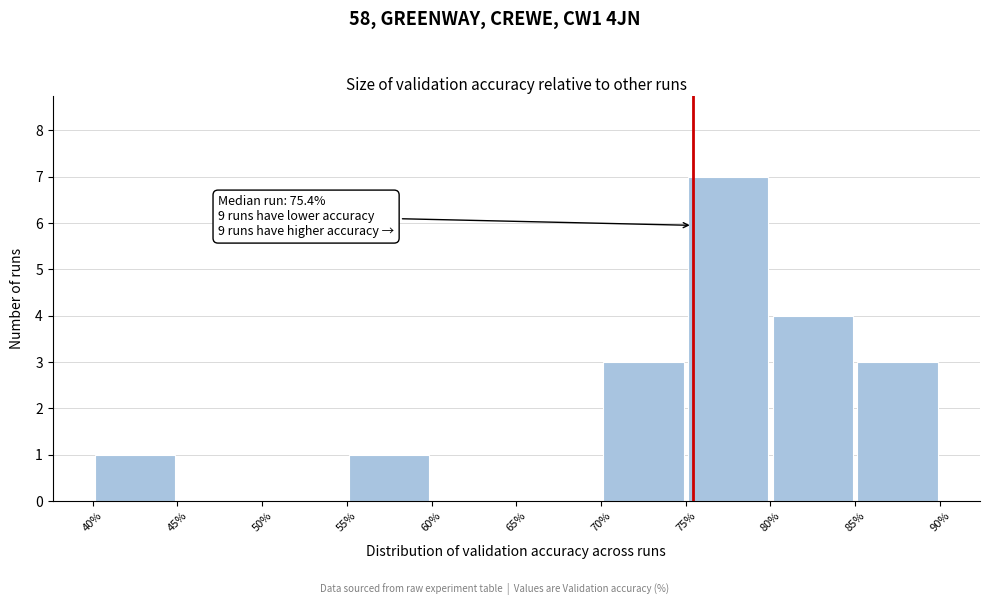

Over which range of the x-axis is the bar tallest?

75% to 80%